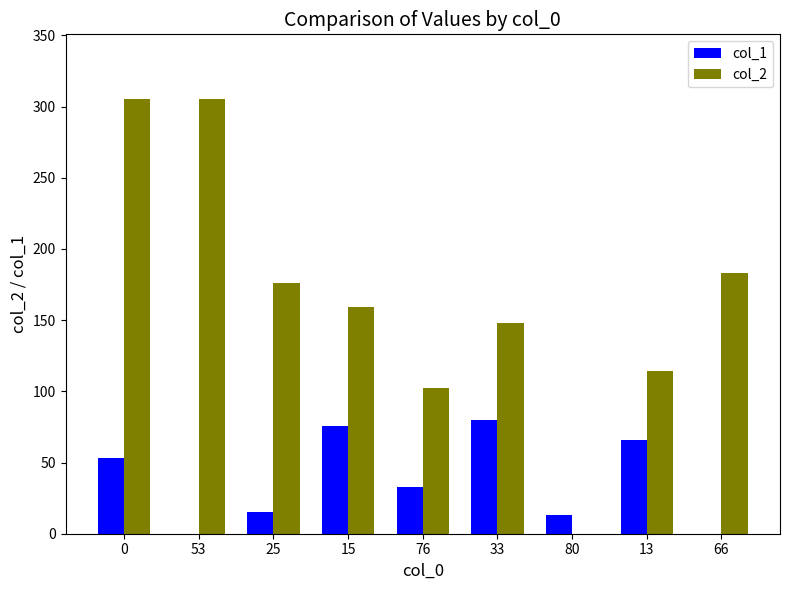

How many categories are shown in the chart?

9